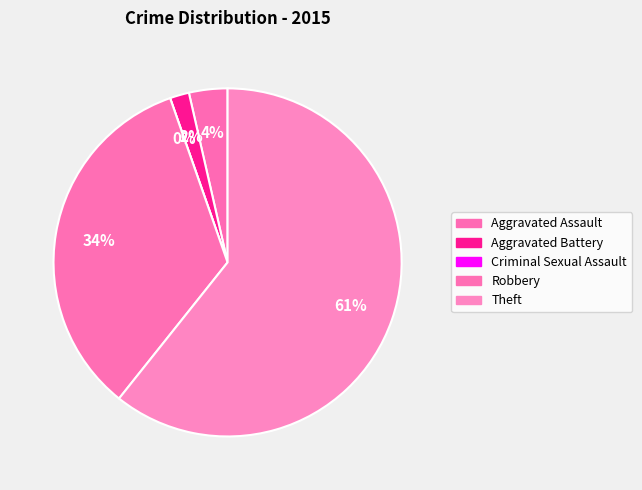

To the nearest percent, what is the combined percentage of Aggravated Assault and Robbery?

38%